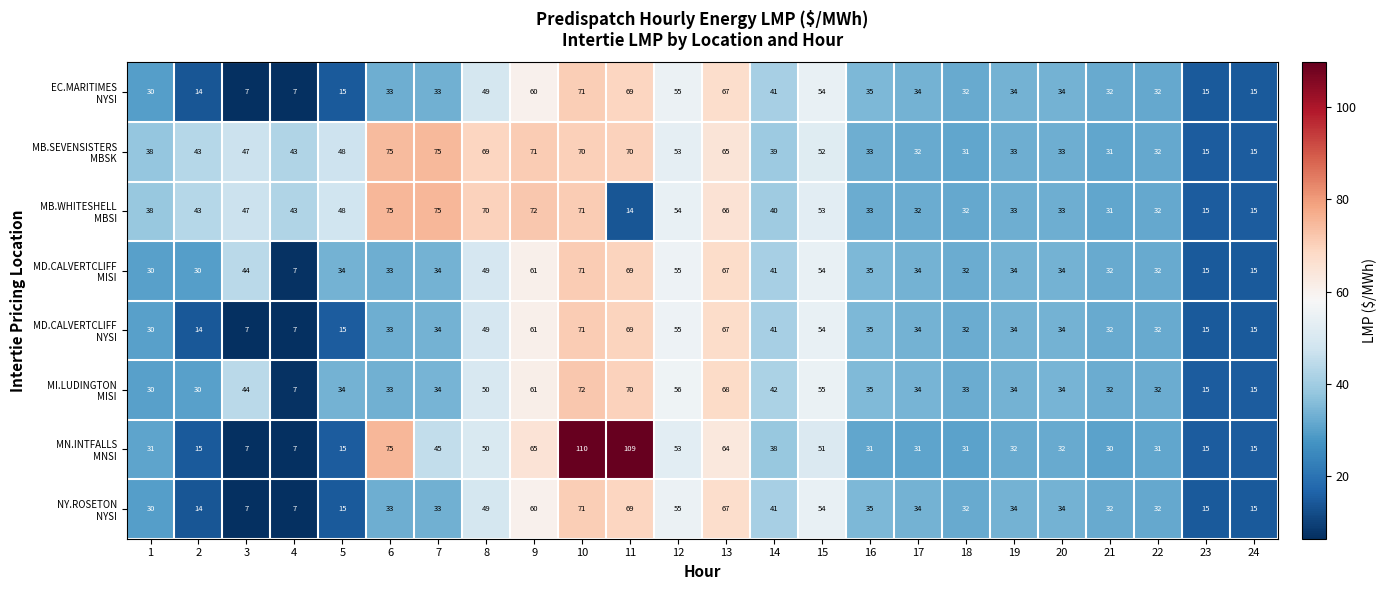

What is the difference between the highest and lowest values at 14?

4